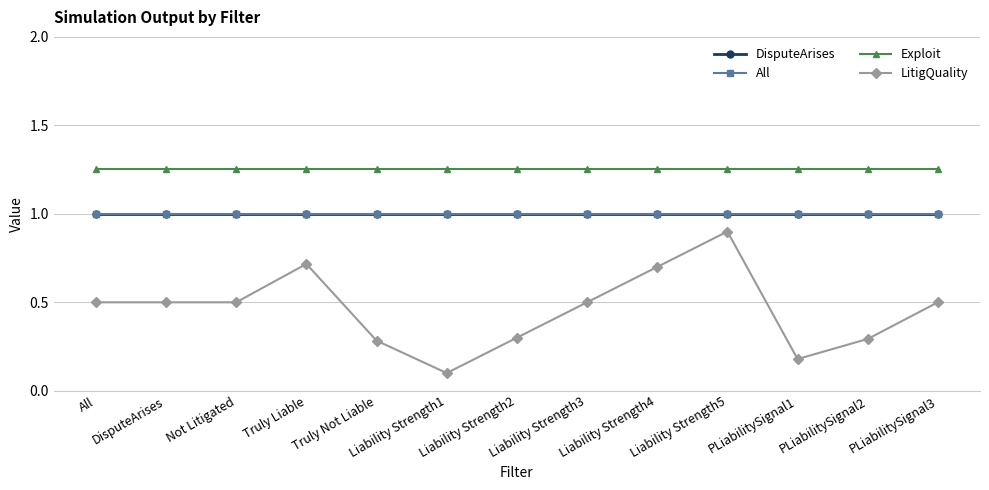

What is the value of the Exploit point at the 5th from the left?

1.3